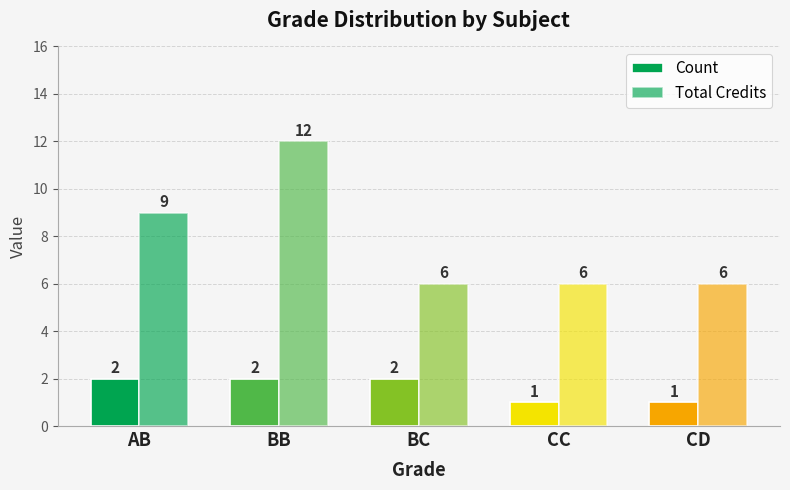

What is the difference between the maximum and minimum values in the Total Credits series?

6